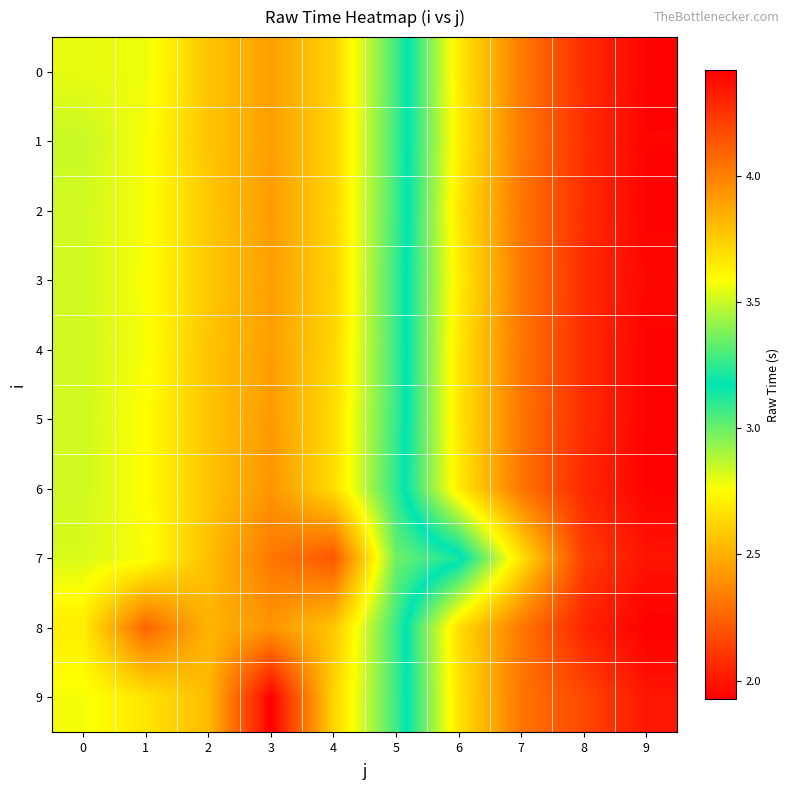

Reading right to left, list all the values displayed in this chart.

0: 9=1.9	8=2.1	7=2.3	6=2.7	5=3.3	4=3.7	3=3.9	2=3.8	1=3.6	0=3.5
1: 9=1.9	8=2.1	7=2.3	6=2.7	5=3.3	4=3.7	3=3.9	2=3.8	1=3.6	0=3.5
2: 9=1.9	8=2.1	7=2.3	6=2.7	5=3.3	4=3.7	3=3.9	2=3.8	1=3.6	0=3.5
3: 9=2.0	8=2.1	7=2.3	6=2.7	5=3.3	4=3.7	3=3.9	2=3.8	1=3.6	0=3.5
4: 9=1.9	8=2.1	7=2.3	6=2.7	5=3.3	4=3.7	3=3.9	2=3.8	1=3.6	0=3.5
5: 9=1.9	8=2.1	7=2.3	6=2.7	5=3.3	4=3.7	3=3.9	2=3.8	1=3.6	0=3.5
6: 9=1.9	8=2.1	7=2.3	6=2.7	5=3.2	4=3.7	3=3.9	2=3.8	1=3.6	0=3.5
7: 9=2.0	8=2.1	7=2.7	6=3.2	5=3.4	4=4.1	3=4.0	2=3.8	1=3.6	0=3.5
8: 9=1.9	8=2.0	7=2.3	6=2.7	5=3.3	4=3.8	3=3.9	2=3.8	1=4.1	0=3.6
9: 9=2.0	8=2.2	7=2.3	6=2.7	5=3.3	4=3.7	3=4.4	2=3.8	1=3.7	0=3.6